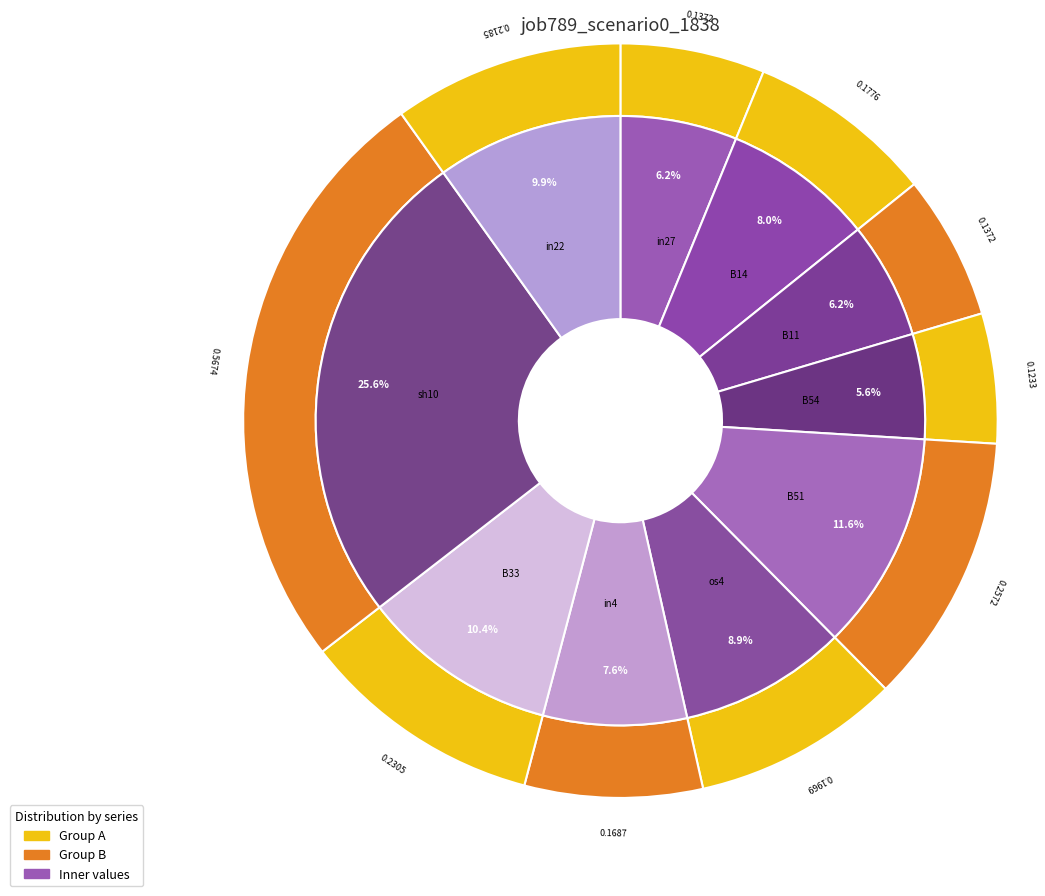

What portion of the pie excludes in22?

90.1%